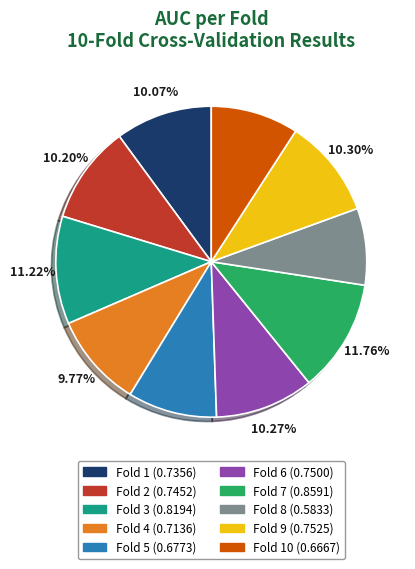

Is Fold 5 (0.6773) the majority of the pie?

No